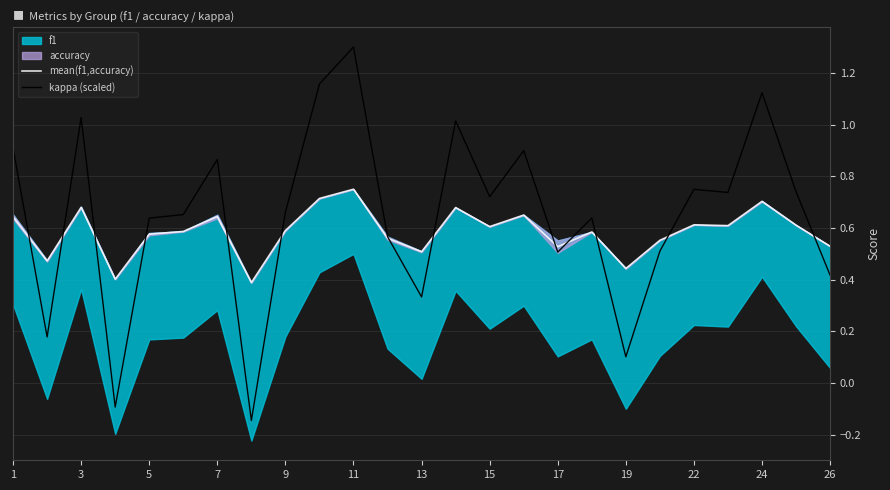

True or false: mean(f1,accuracy) has more than 2 interior local peaks.

True